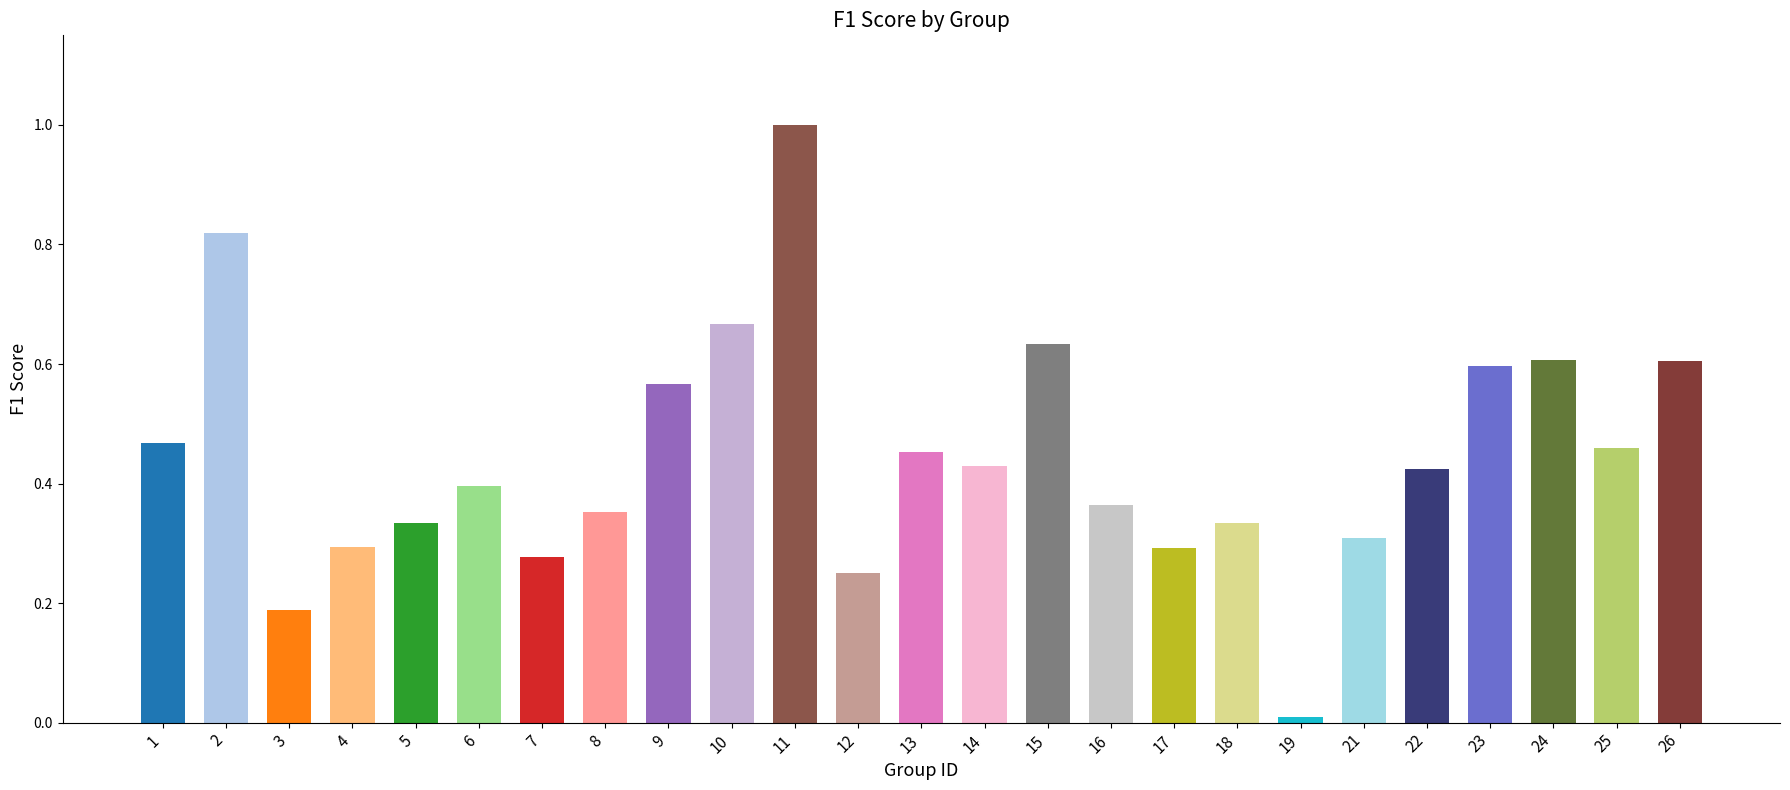

What is the difference between the maximum and minimum values?

1.0